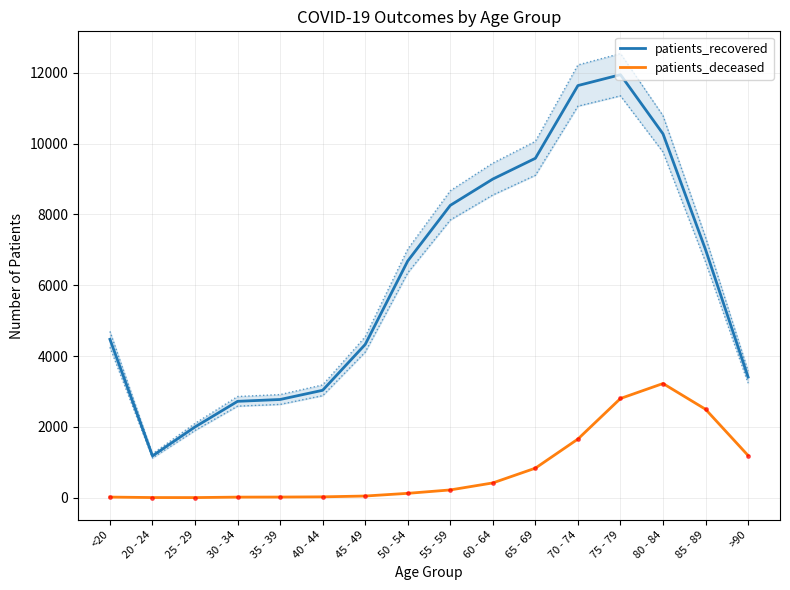

What is the difference between the maximum and second lowest values in the patients_recovered series?

9947